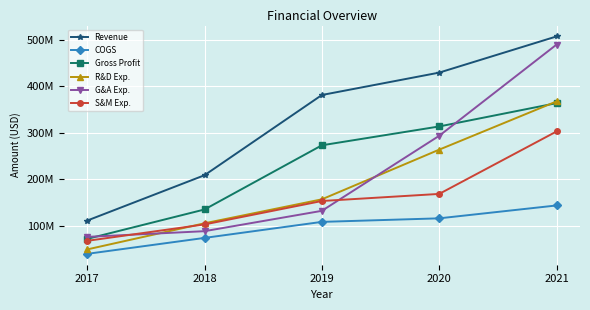

At which label is Revenue closest to 309514000?

2019